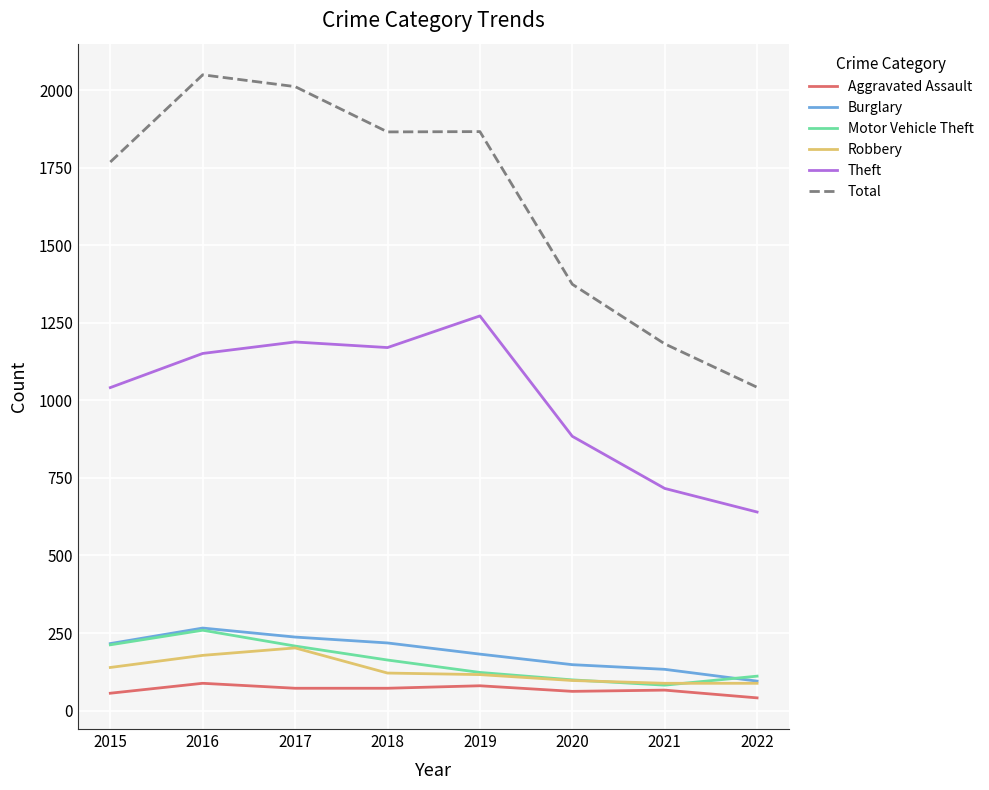

What is the difference between the second highest and second lowest values in the Motor Vehicle Theft series?

113